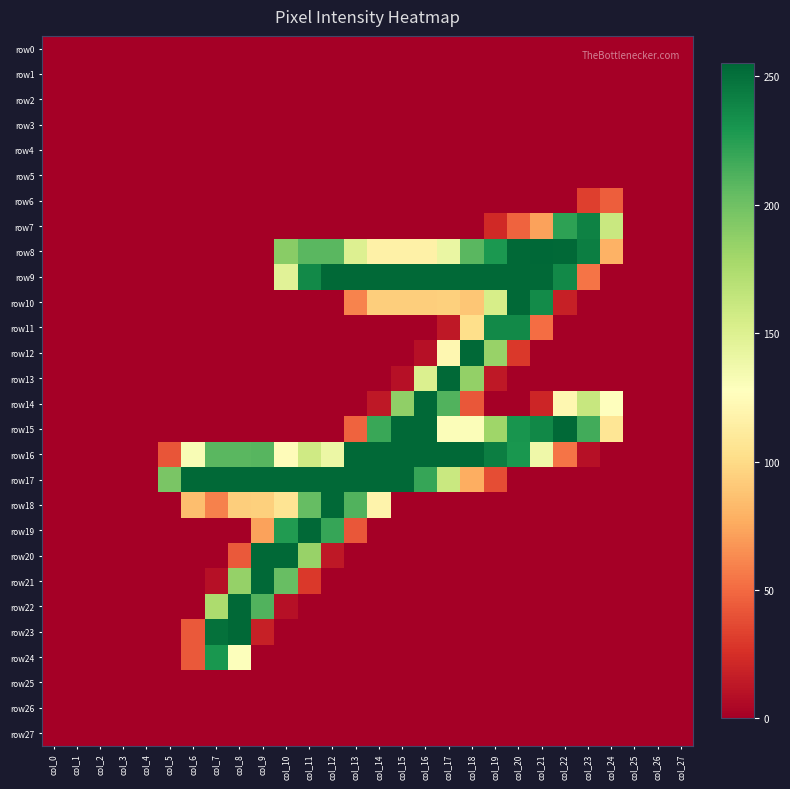

Reading left to right, list all the values displayed in this chart.

row0: col_0=0	col_1=0	col_2=0	col_3=0	col_4=0	col_5=0	col_6=0	col_7=0	col_8=0	col_9=0	col_10=0	col_11=0	col_12=0	col_13=0	col_14=0	col_15=0	col_16=0	col_17=0	col_18=0	col_19=0	col_20=0	col_21=0	col_22=0	col_23=0	col_24=0	col_25=0	col_26=0	col_27=0
row1: col_0=0	col_1=0	col_2=0	col_3=0	col_4=0	col_5=0	col_6=0	col_7=0	col_8=0	col_9=0	col_10=0	col_11=0	col_12=0	col_13=0	col_14=0	col_15=0	col_16=0	col_17=0	col_18=0	col_19=0	col_20=0	col_21=0	col_22=0	col_23=0	col_24=0	col_25=0	col_26=0	col_27=0
row2: col_0=0	col_1=0	col_2=0	col_3=0	col_4=0	col_5=0	col_6=0	col_7=0	col_8=0	col_9=0	col_10=0	col_11=0	col_12=0	col_13=0	col_14=0	col_15=0	col_16=0	col_17=0	col_18=0	col_19=0	col_20=0	col_21=0	col_22=0	col_23=0	col_24=0	col_25=0	col_26=0	col_27=0
row3: col_0=0	col_1=0	col_2=0	col_3=0	col_4=0	col_5=0	col_6=0	col_7=0	col_8=0	col_9=0	col_10=0	col_11=0	col_12=0	col_13=0	col_14=0	col_15=0	col_16=0	col_17=0	col_18=0	col_19=0	col_20=0	col_21=0	col_22=0	col_23=0	col_24=0	col_25=0	col_26=0	col_27=0
row4: col_0=0	col_1=0	col_2=0	col_3=0	col_4=0	col_5=0	col_6=0	col_7=0	col_8=0	col_9=0	col_10=0	col_11=0	col_12=0	col_13=0	col_14=0	col_15=0	col_16=0	col_17=0	col_18=0	col_19=0	col_20=0	col_21=0	col_22=0	col_23=0	col_24=0	col_25=0	col_26=0	col_27=0
row5: col_0=0	col_1=0	col_2=0	col_3=0	col_4=0	col_5=0	col_6=0	col_7=0	col_8=0	col_9=0	col_10=0	col_11=0	col_12=0	col_13=0	col_14=0	col_15=0	col_16=0	col_17=0	col_18=0	col_19=0	col_20=0	col_21=0	col_22=0	col_23=0	col_24=0	col_25=0	col_26=0	col_27=0
row6: col_0=0	col_1=0	col_2=0	col_3=0	col_4=0	col_5=0	col_6=0	col_7=0	col_8=0	col_9=0	col_10=0	col_11=0	col_12=0	col_13=0	col_14=0	col_15=0	col_16=0	col_17=0	col_18=0	col_19=0	col_20=0	col_21=0	col_22=0	col_23=32	col_24=45	col_25=0	col_26=0	col_27=0
row7: col_0=0	col_1=0	col_2=0	col_3=0	col_4=0	col_5=0	col_6=0	col_7=0	col_8=0	col_9=0	col_10=0	col_11=0	col_12=0	col_13=0	col_14=0	col_15=0	col_16=0	col_17=0	col_18=0	col_19=22	col_20=47	col_21=72	col_22=223	col_23=241	col_24=161	col_25=0	col_26=0	col_27=0
row8: col_0=0	col_1=0	col_2=0	col_3=0	col_4=0	col_5=0	col_6=0	col_7=0	col_8=0	col_9=0	col_10=190	col_11=208	col_12=208	col_13=150	col_14=116	col_15=116	col_16=116	col_17=141	col_18=208	col_19=229	col_20=254	col_21=255	col_22=254	col_23=243	col_24=79	col_25=0	col_26=0	col_27=0
row9: col_0=0	col_1=0	col_2=0	col_3=0	col_4=0	col_5=0	col_6=0	col_7=0	col_8=0	col_9=0	col_10=147	col_11=237	col_12=254	col_13=254	col_14=254	col_15=254	col_16=254	col_17=254	col_18=254	col_19=254	col_20=254	col_21=254	col_22=237	col_23=54	col_24=0	col_25=0	col_26=0	col_27=0
row10: col_0=0	col_1=0	col_2=0	col_3=0	col_4=0	col_5=0	col_6=0	col_7=0	col_8=0	col_9=0	col_10=0	col_11=0	col_12=0	col_13=60	col_14=93	col_15=93	col_16=93	col_17=94	col_18=89	col_19=154	col_20=254	col_21=236	col_22=17	col_23=0	col_24=0	col_25=0	col_26=0	col_27=0
row11: col_0=0	col_1=0	col_2=0	col_3=0	col_4=0	col_5=0	col_6=0	col_7=0	col_8=0	col_9=0	col_10=0	col_11=0	col_12=0	col_13=0	col_14=0	col_15=0	col_16=0	col_17=13	col_18=102	col_19=237	col_20=237	col_21=51	col_22=0	col_23=0	col_24=0	col_25=0	col_26=0	col_27=0
row12: col_0=0	col_1=0	col_2=0	col_3=0	col_4=0	col_5=0	col_6=0	col_7=0	col_8=0	col_9=0	col_10=0	col_11=0	col_12=0	col_13=0	col_14=0	col_15=0	col_16=9	col_17=121	col_18=254	col_19=184	col_20=29	col_21=0	col_22=0	col_23=0	col_24=0	col_25=0	col_26=0	col_27=0
row13: col_0=0	col_1=0	col_2=0	col_3=0	col_4=0	col_5=0	col_6=0	col_7=0	col_8=0	col_9=0	col_10=0	col_11=0	col_12=0	col_13=0	col_14=0	col_15=9	col_16=151	col_17=254	col_18=186	col_19=13	col_20=0	col_21=0	col_22=0	col_23=0	col_24=0	col_25=0	col_26=0	col_27=0
row14: col_0=0	col_1=0	col_2=0	col_3=0	col_4=0	col_5=0	col_6=0	col_7=0	col_8=0	col_9=0	col_10=0	col_11=0	col_12=0	col_13=0	col_14=13	col_15=187	col_16=254	col_17=211	col_18=42	col_19=0	col_20=0	col_21=20	col_22=121	col_23=162	col_24=128	col_25=0	col_26=0	col_27=0
row15: col_0=0	col_1=0	col_2=0	col_3=0	col_4=0	col_5=0	col_6=0	col_7=0	col_8=0	col_9=0	col_10=0	col_11=0	col_12=0	col_13=47	col_14=219	col_15=254	col_16=254	col_17=130	col_18=130	col_19=181	col_20=231	col_21=238	col_22=254	col_23=216	col_24=107	col_25=0	col_26=0	col_27=0
row16: col_0=0	col_1=0	col_2=0	col_3=0	col_4=0	col_5=41	col_6=132	col_7=208	col_8=208	col_9=209	col_10=125	col_11=158	col_12=140	col_13=254	col_14=254	col_15=254	col_16=254	col_17=254	col_18=254	col_19=243	col_20=230	col_21=138	col_22=54	col_23=9	col_24=0	col_25=0	col_26=0	col_27=0
row17: col_0=0	col_1=0	col_2=0	col_3=0	col_4=0	col_5=196	col_6=254	col_7=254	col_8=254	col_9=254	col_10=254	col_11=254	col_12=254	col_13=254	col_14=254	col_15=254	col_16=220	col_17=161	col_18=77	col_19=38	col_20=0	col_21=0	col_22=0	col_23=0	col_24=0	col_25=0	col_26=0	col_27=0
row18: col_0=0	col_1=0	col_2=0	col_3=0	col_4=0	col_5=0	col_6=85	col_7=59	col_8=93	col_9=94	col_10=106	col_11=204	col_12=254	col_13=211	col_14=118	col_15=0	col_16=0	col_17=0	col_18=0	col_19=0	col_20=0	col_21=0	col_22=0	col_23=0	col_24=0	col_25=0	col_26=0	col_27=0
row19: col_0=0	col_1=0	col_2=0	col_3=0	col_4=0	col_5=0	col_6=0	col_7=0	col_8=0	col_9=72	col_10=227	col_11=254	col_12=220	col_13=42	col_14=0	col_15=0	col_16=0	col_17=0	col_18=0	col_19=0	col_20=0	col_21=0	col_22=0	col_23=0	col_24=0	col_25=0	col_26=0	col_27=0
row20: col_0=0	col_1=0	col_2=0	col_3=0	col_4=0	col_5=0	col_6=0	col_7=0	col_8=43	col_9=254	col_10=254	col_11=184	col_12=13	col_13=0	col_14=0	col_15=0	col_16=0	col_17=0	col_18=0	col_19=0	col_20=0	col_21=0	col_22=0	col_23=0	col_24=0	col_25=0	col_26=0	col_27=0
row21: col_0=0	col_1=0	col_2=0	col_3=0	col_4=0	col_5=0	col_6=0	col_7=9	col_8=185	col_9=254	col_10=203	col_11=29	col_12=0	col_13=0	col_14=0	col_15=0	col_16=0	col_17=0	col_18=0	col_19=0	col_20=0	col_21=0	col_22=0	col_23=0	col_24=0	col_25=0	col_26=0	col_27=0
row22: col_0=0	col_1=0	col_2=0	col_3=0	col_4=0	col_5=0	col_6=0	col_7=175	col_8=254	col_9=211	col_10=9	col_11=0	col_12=0	col_13=0	col_14=0	col_15=0	col_16=0	col_17=0	col_18=0	col_19=0	col_20=0	col_21=0	col_22=0	col_23=0	col_24=0	col_25=0	col_26=0	col_27=0
row23: col_0=0	col_1=0	col_2=0	col_3=0	col_4=0	col_5=0	col_6=43	col_7=250	col_8=254	col_9=17	col_10=0	col_11=0	col_12=0	col_13=0	col_14=0	col_15=0	col_16=0	col_17=0	col_18=0	col_19=0	col_20=0	col_21=0	col_22=0	col_23=0	col_24=0	col_25=0	col_26=0	col_27=0
row24: col_0=0	col_1=0	col_2=0	col_3=0	col_4=0	col_5=0	col_6=43	col_7=230	col_8=129	col_9=0	col_10=0	col_11=0	col_12=0	col_13=0	col_14=0	col_15=0	col_16=0	col_17=0	col_18=0	col_19=0	col_20=0	col_21=0	col_22=0	col_23=0	col_24=0	col_25=0	col_26=0	col_27=0
row25: col_0=0	col_1=0	col_2=0	col_3=0	col_4=0	col_5=0	col_6=0	col_7=0	col_8=0	col_9=0	col_10=0	col_11=0	col_12=0	col_13=0	col_14=0	col_15=0	col_16=0	col_17=0	col_18=0	col_19=0	col_20=0	col_21=0	col_22=0	col_23=0	col_24=0	col_25=0	col_26=0	col_27=0
row26: col_0=0	col_1=0	col_2=0	col_3=0	col_4=0	col_5=0	col_6=0	col_7=0	col_8=0	col_9=0	col_10=0	col_11=0	col_12=0	col_13=0	col_14=0	col_15=0	col_16=0	col_17=0	col_18=0	col_19=0	col_20=0	col_21=0	col_22=0	col_23=0	col_24=0	col_25=0	col_26=0	col_27=0
row27: col_0=0	col_1=0	col_2=0	col_3=0	col_4=0	col_5=0	col_6=0	col_7=0	col_8=0	col_9=0	col_10=0	col_11=0	col_12=0	col_13=0	col_14=0	col_15=0	col_16=0	col_17=0	col_18=0	col_19=0	col_20=0	col_21=0	col_22=0	col_23=0	col_24=0	col_25=0	col_26=0	col_27=0